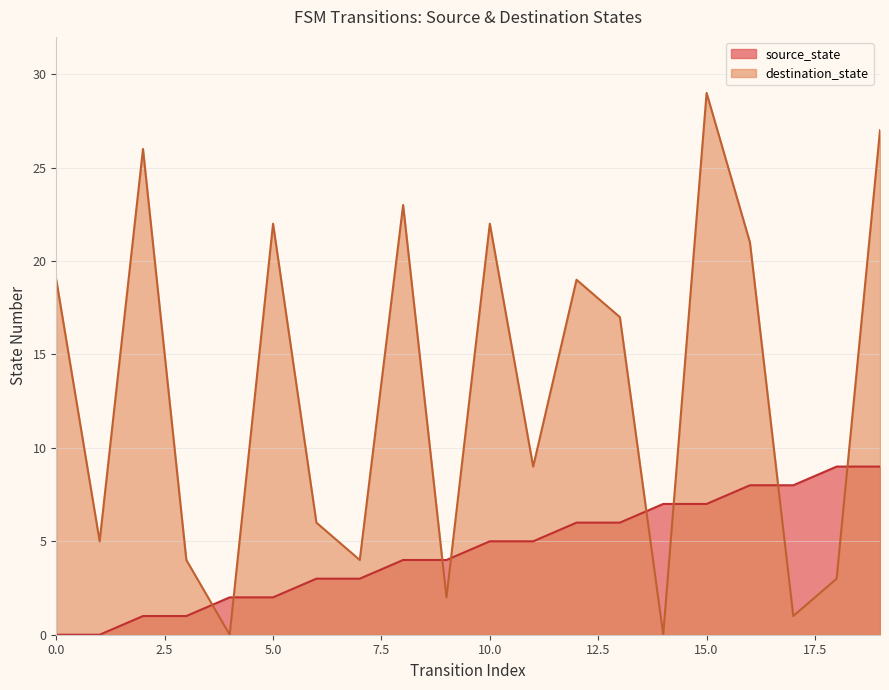

Rank the categories by source_state value from lowest to highest.

0, 1, 2, 3, 4, 5, 6, 7, 8, 9, 10, 11, 12, 13, 14, 15, 16, 17, 18, 19